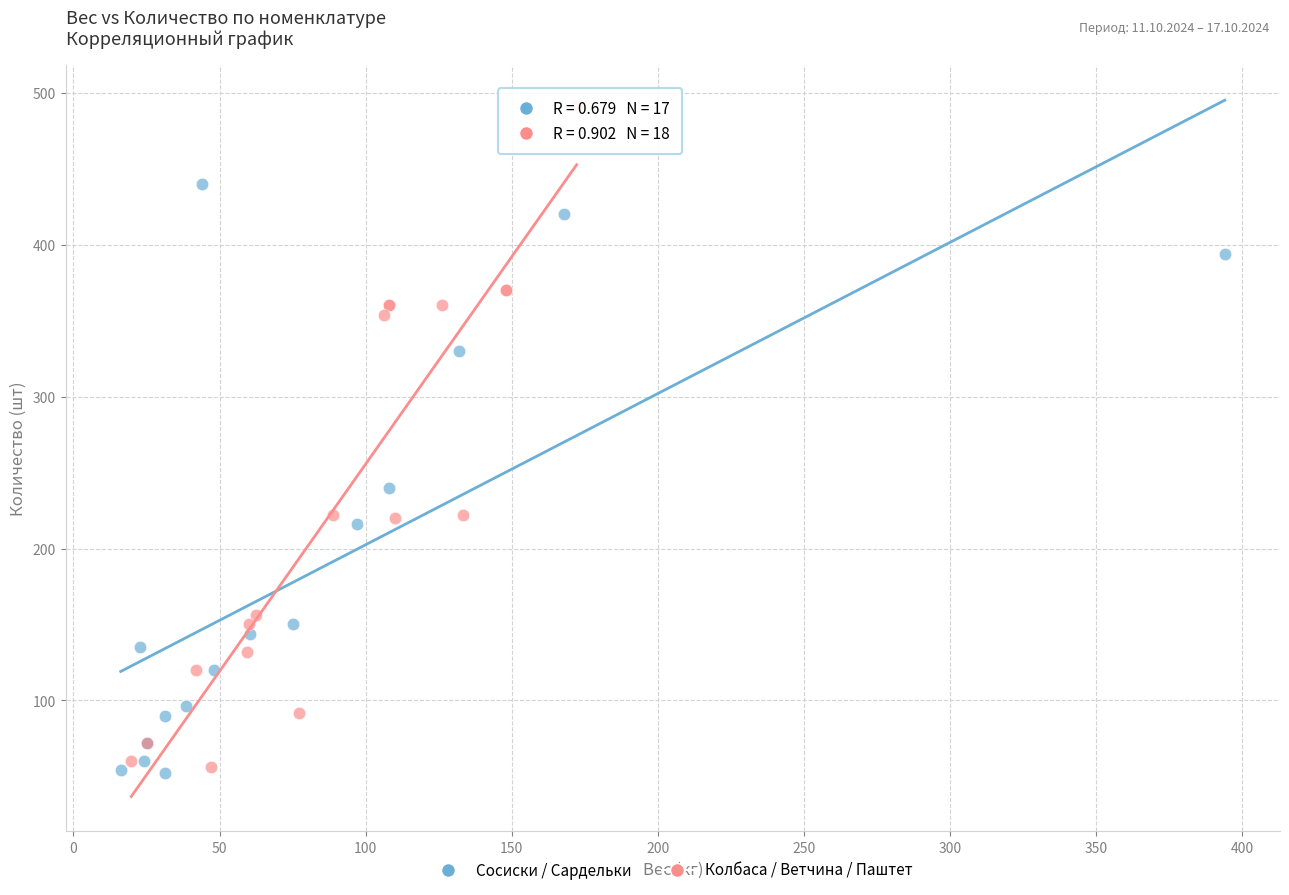

What are all the series names shown in the legend?

Сосиски / Сардельки, Колбаса / Ветчина / Паштет